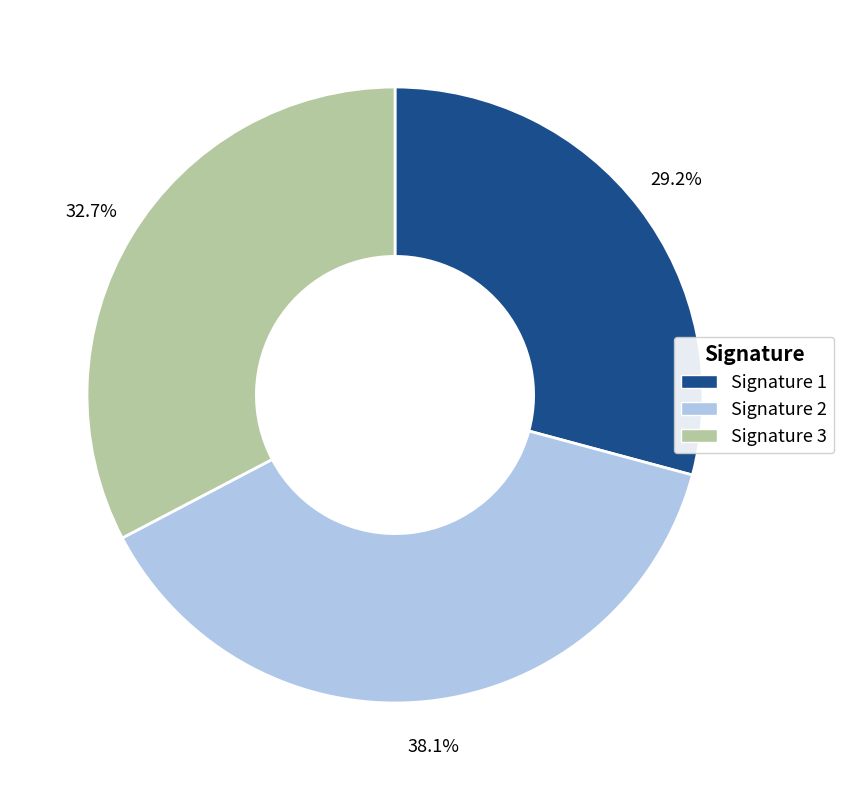

Between Signature 2 and Signature 3, which is larger?

Signature 2